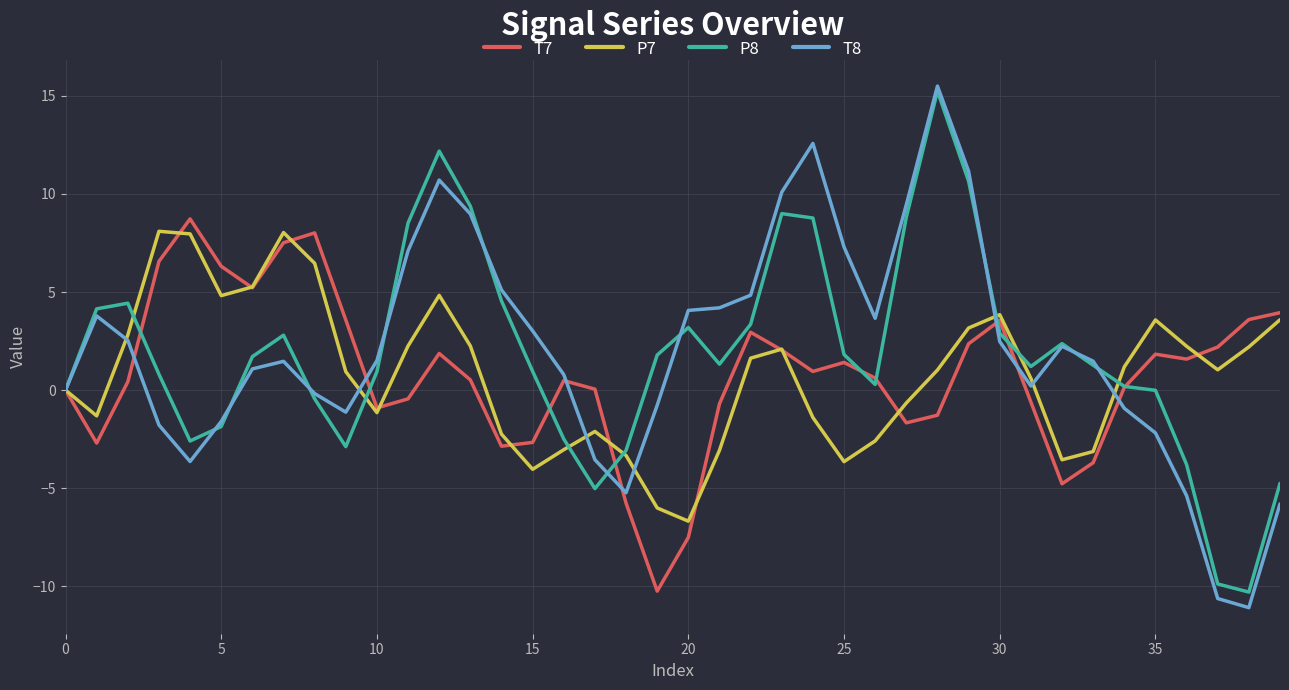

What is the maximum value shown in the chart?

15.5